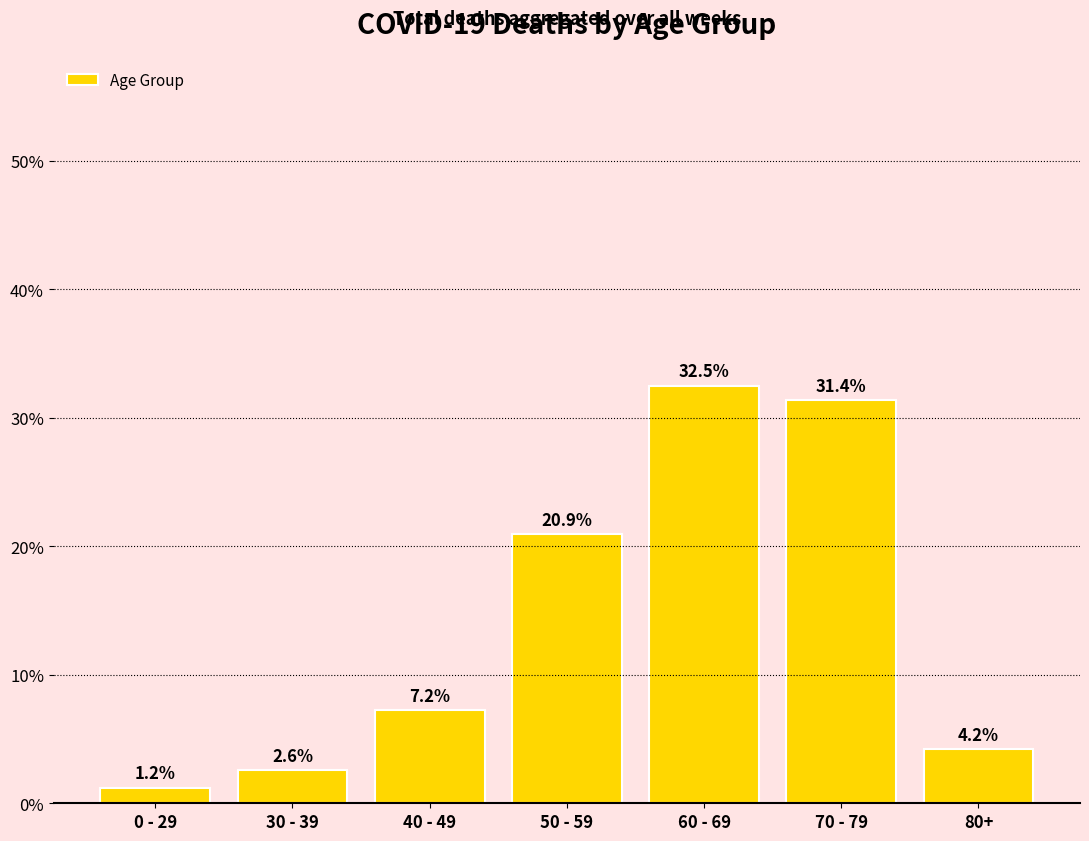

True or false: the data shows 4.2 at 80+.

True